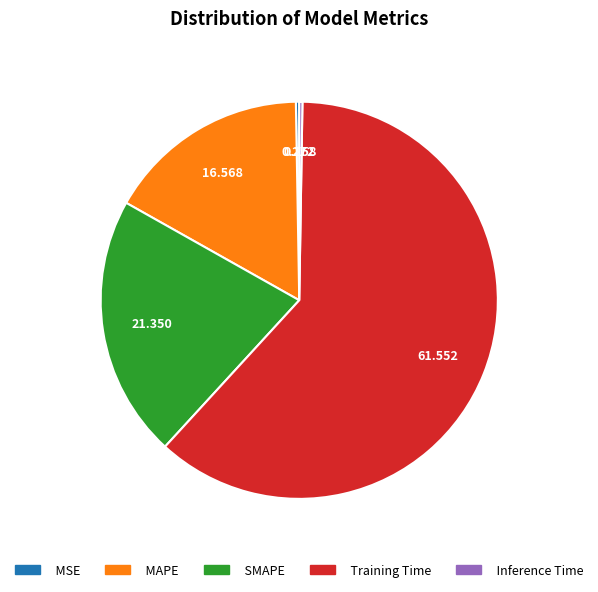

Is there any slice that represents more than half of the pie?

Yes